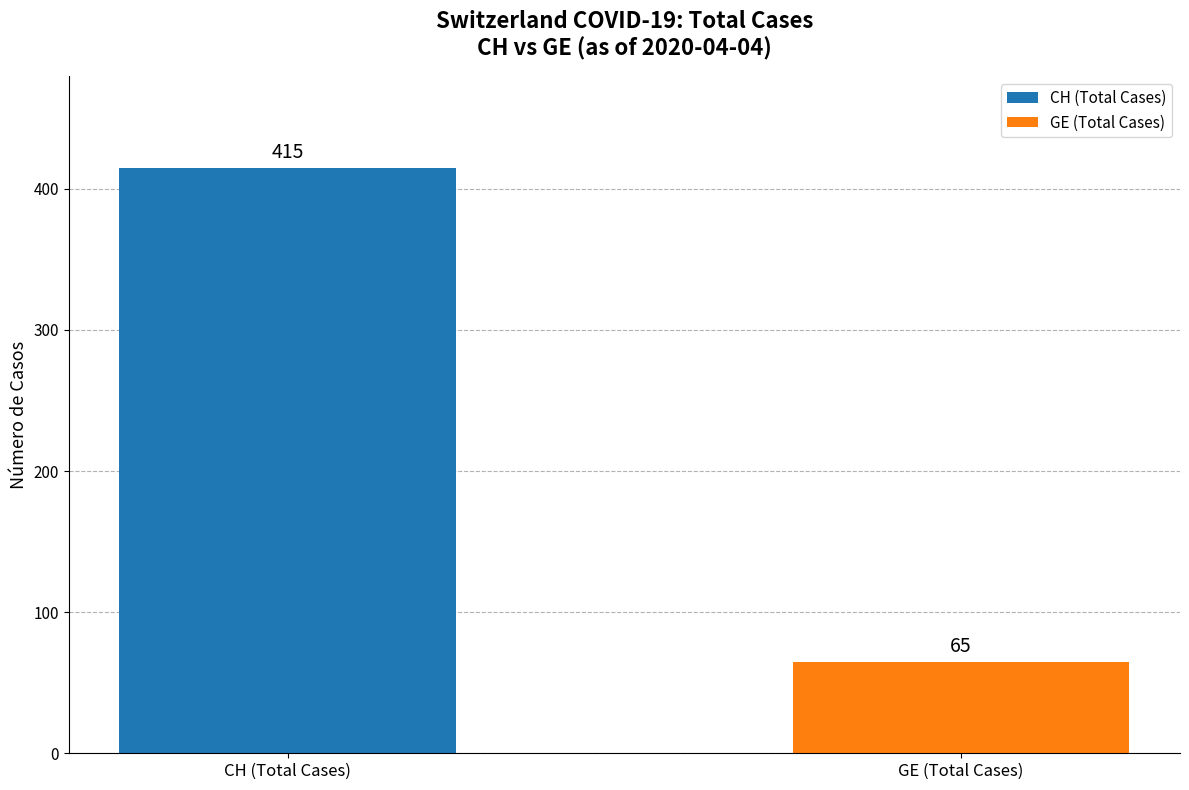

Between 16 and 32, which is larger?

32